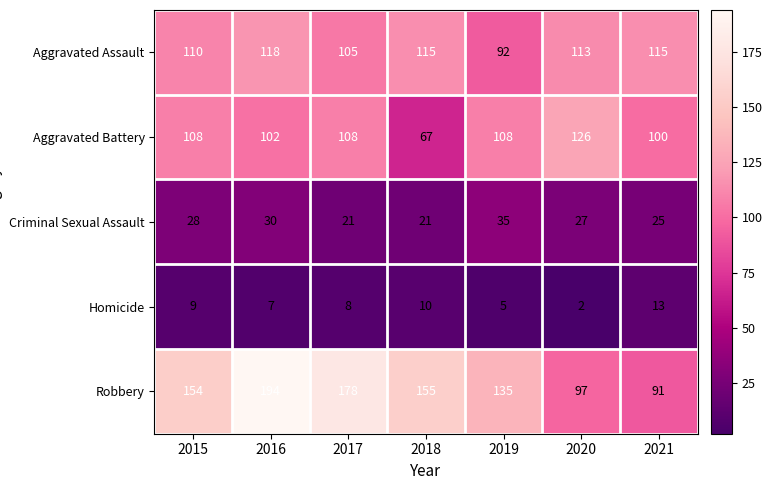

At which label does Homicide reach its minimum?

2020